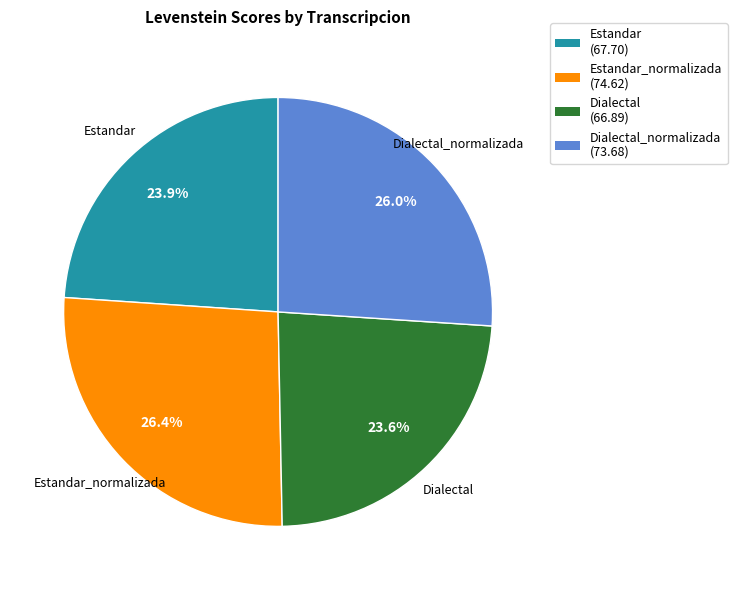

To the nearest percent, what percentage of the pie is Estandar?

24%